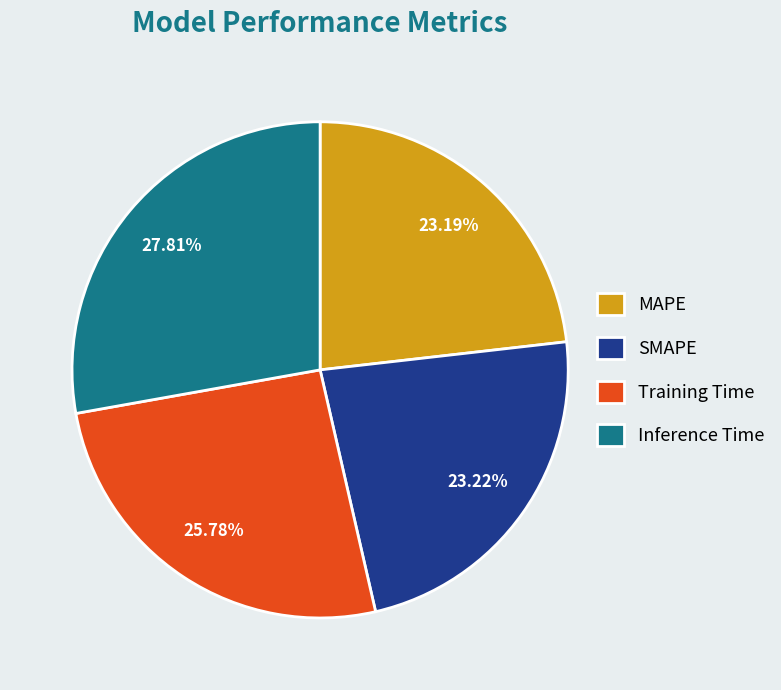

Does MAPE represent more than half of the total?

No